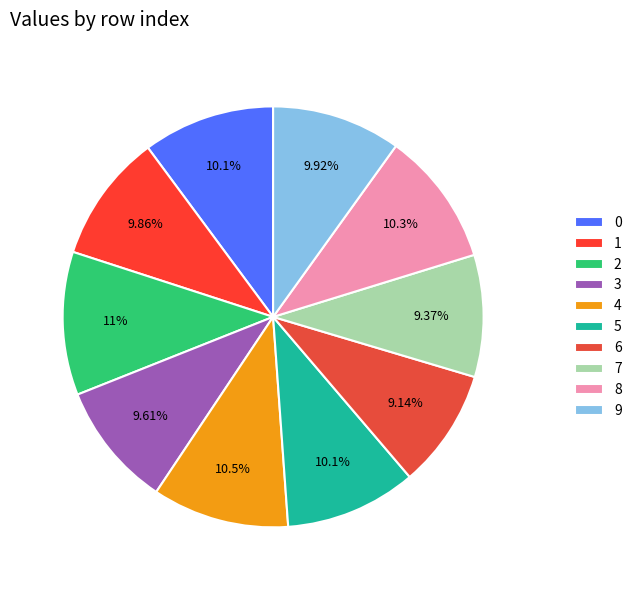

Does 0 represent more than half of the total?

No